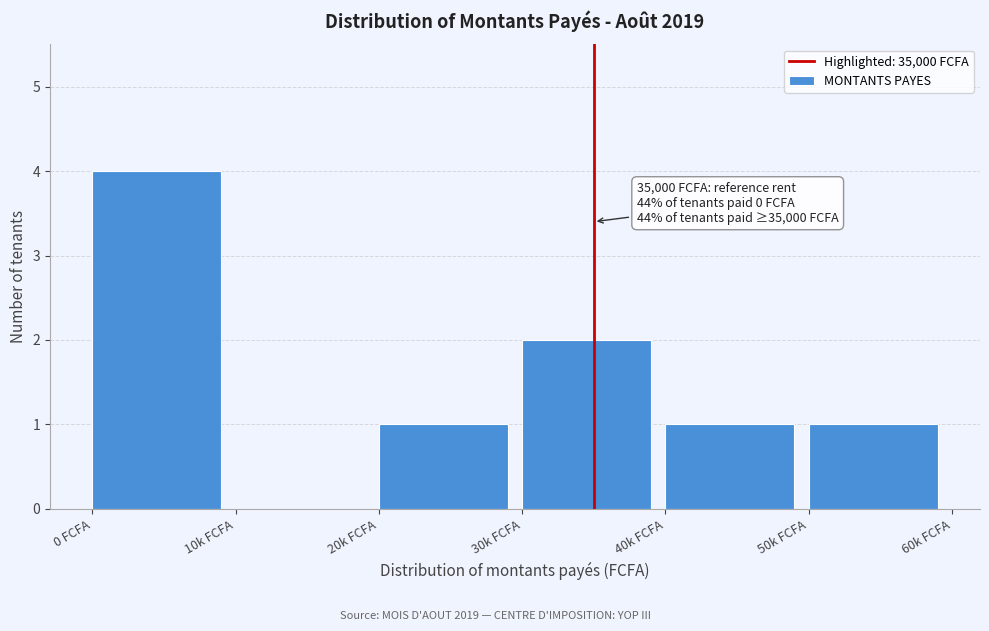

Reading left to right, list all the values displayed in this chart.

0 FCFA=4	10k FCFA=0	20k FCFA=1	30k FCFA=2	40k FCFA=1	50k FCFA=1